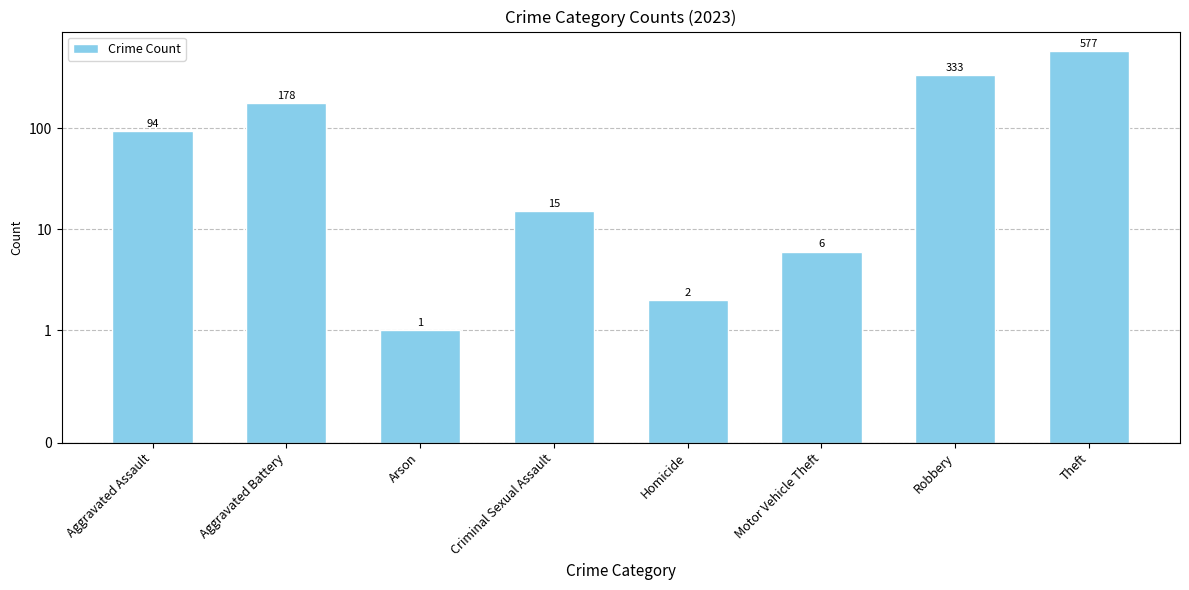

Approximately how many times larger is the value at Aggravated Assault compared to Arson?

94.0